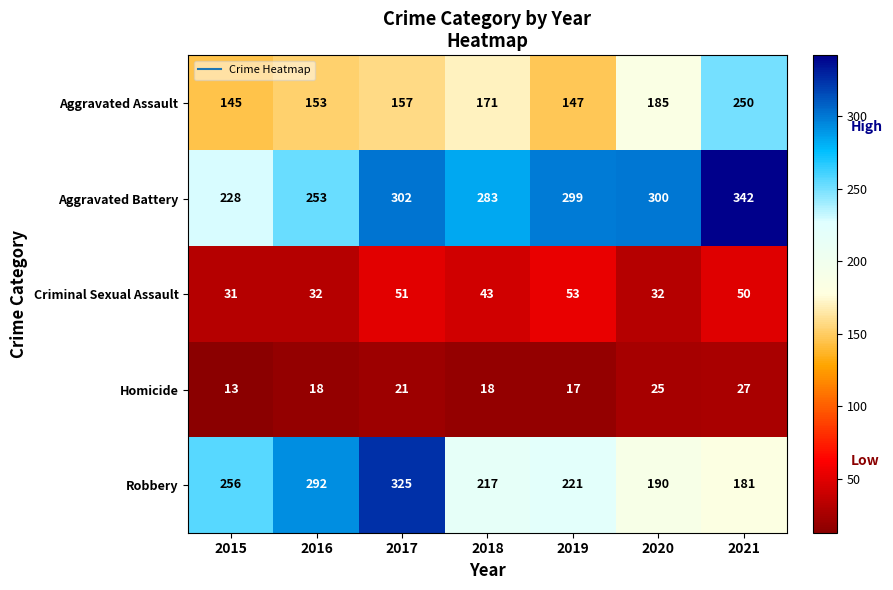

What is the minimum value shown in the chart?

13